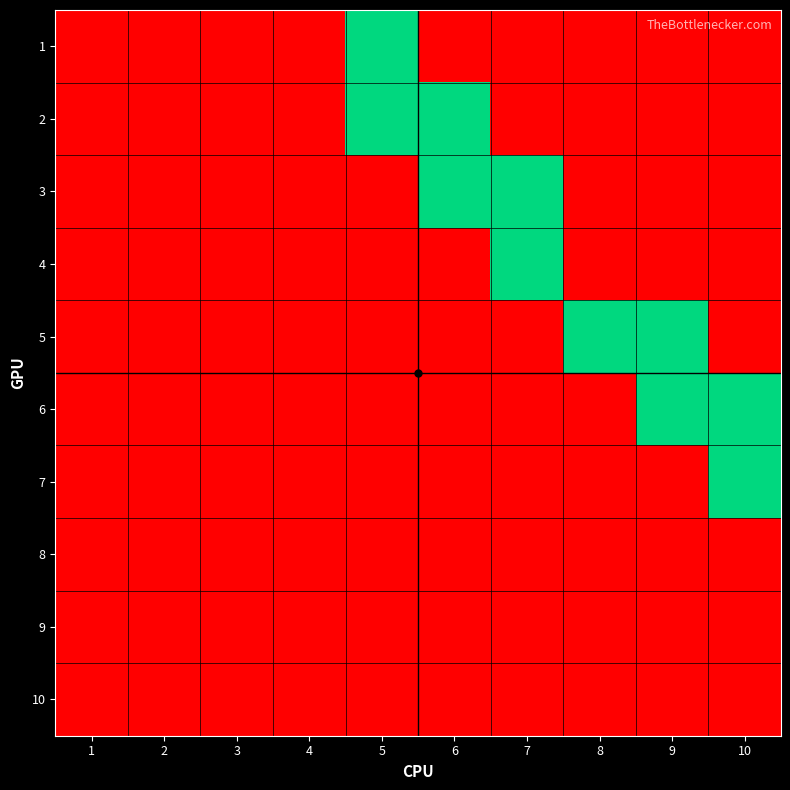

Reading right to left, list all the values displayed in this chart.

1: 10=0	9=0	8=0	7=0	6=0	5=1	4=0	3=0	2=0	1=0
2: 10=0	9=0	8=0	7=0	6=1	5=1	4=0	3=0	2=0	1=0
3: 10=0	9=0	8=0	7=1	6=1	5=0	4=0	3=0	2=0	1=0
4: 10=0	9=0	8=0	7=1	6=0	5=0	4=0	3=0	2=0	1=0
5: 10=0	9=1	8=1	7=0	6=0	5=0	4=0	3=0	2=0	1=0
6: 10=1	9=1	8=0	7=0	6=0	5=0	4=0	3=0	2=0	1=0
7: 10=1	9=0	8=0	7=0	6=0	5=0	4=0	3=0	2=0	1=0
8: 10=0	9=0	8=0	7=0	6=0	5=0	4=0	3=0	2=0	1=0
9: 10=0	9=0	8=0	7=0	6=0	5=0	4=0	3=0	2=0	1=0
10: 10=0	9=0	8=0	7=0	6=0	5=0	4=0	3=0	2=0	1=0